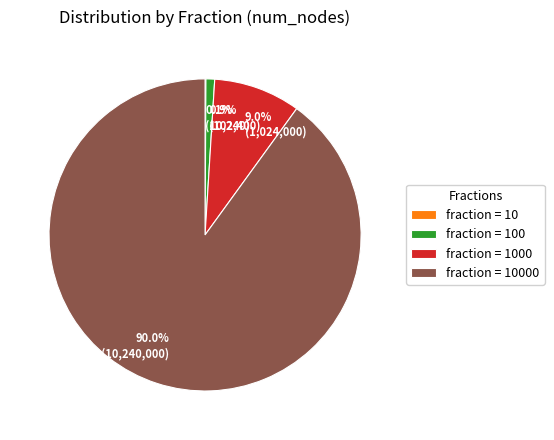

Does any single category account for the majority?

Yes